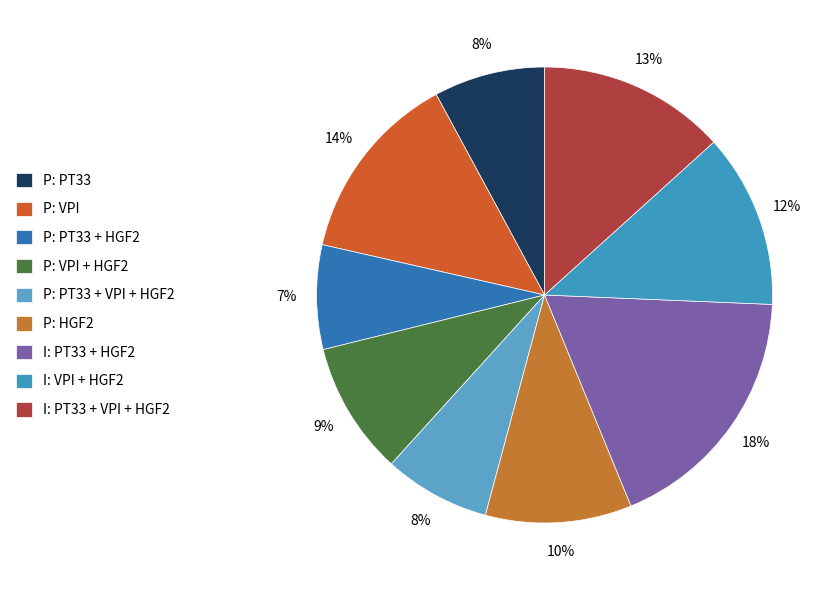

Between P: VPI and I: PT33 + HGF2, which is larger?

I: PT33 + HGF2